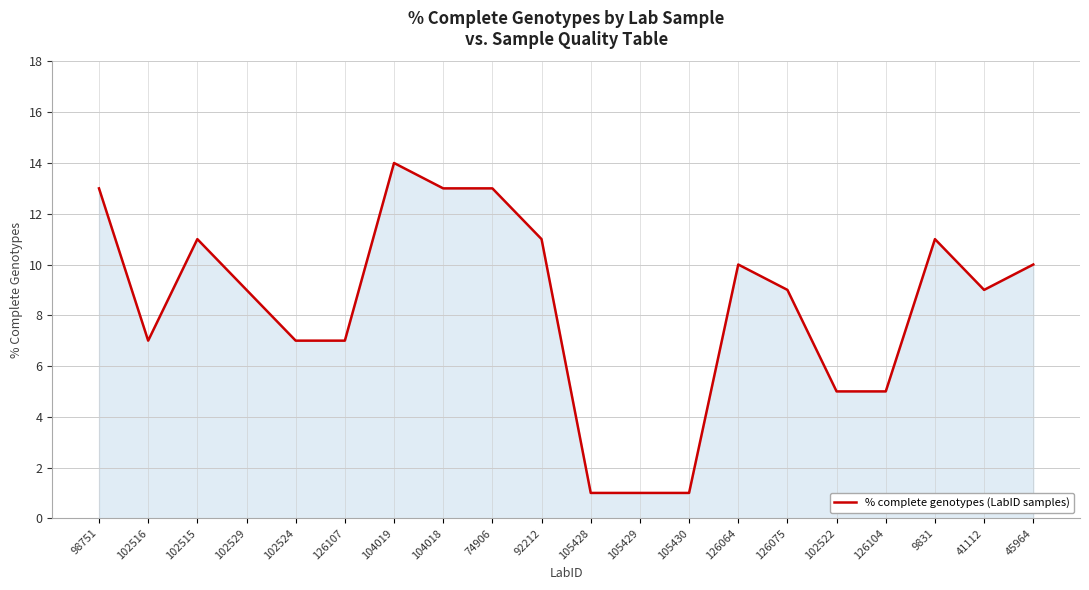

Where is the first local maximum?

102515